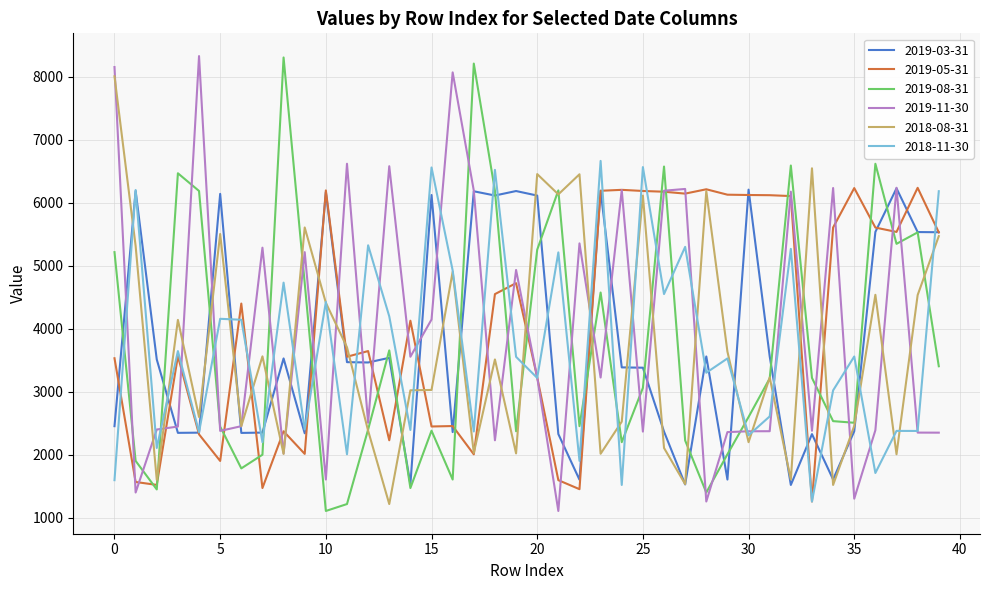

What is the maximum value shown in the chart?

8329